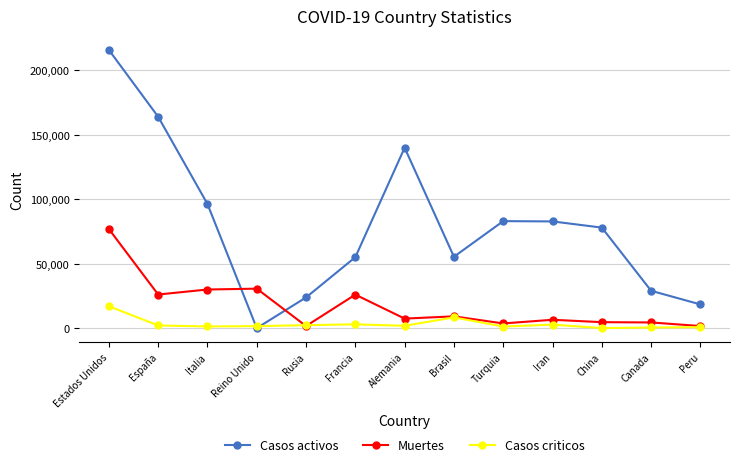

Which series has the largest range (max minus min)?

Casos activos